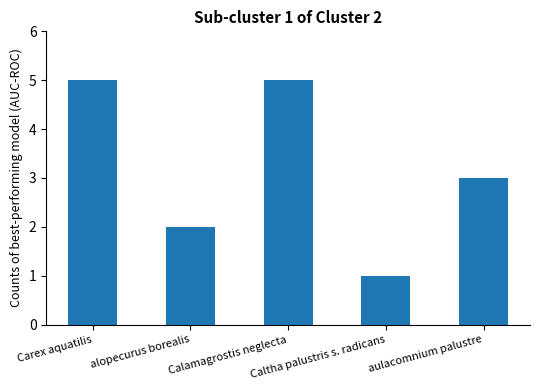

Reading right to left, transcribe all the data shown in this chart.

aulacomnium palustre=3	Caltha palustris s. radicans=1	Calamagrostis neglecta=5	alopecurus borealis=2	Carex aquatilis=5